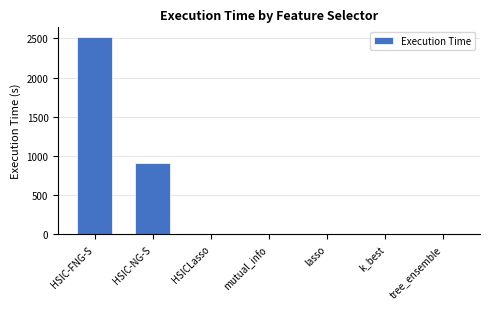

The chart shows a value of 1746.5 at HSIC-FNG-S. True or false?

False